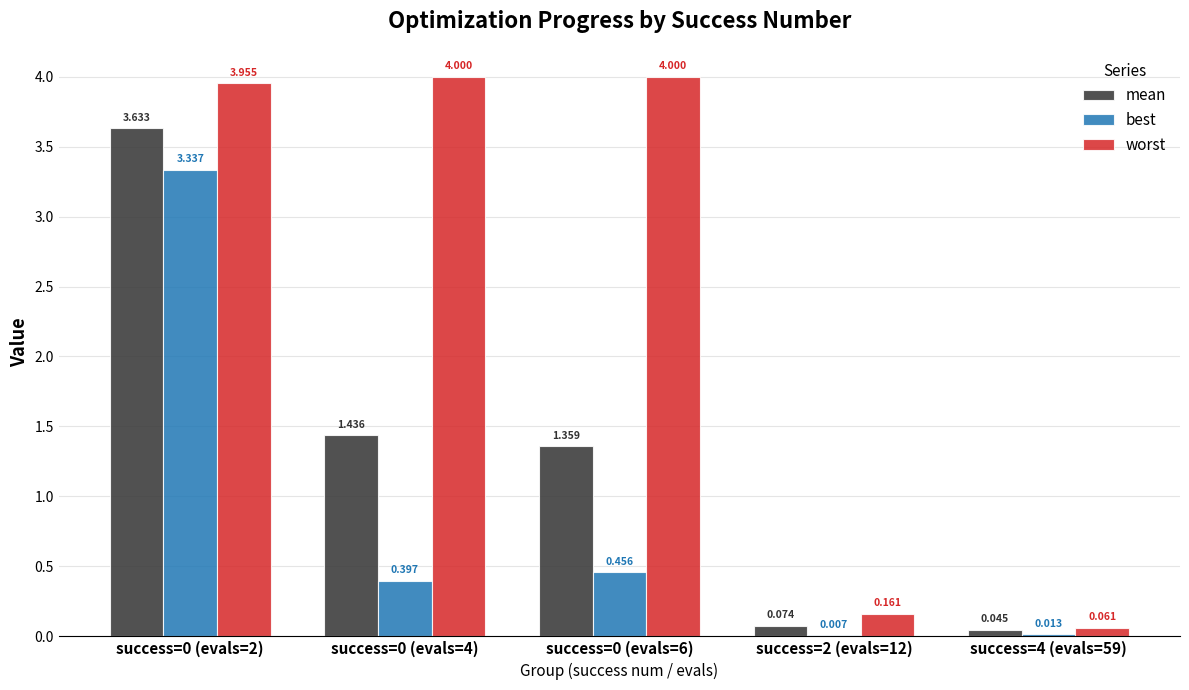

Which series has the largest total across all categories?

worst